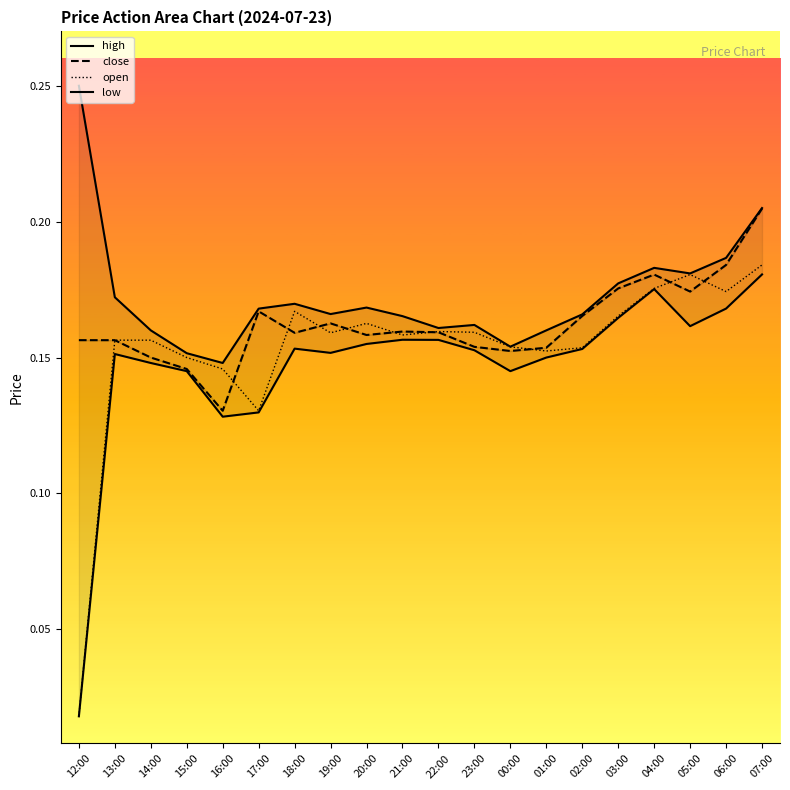

True or false: high and open intersect in this chart.

False